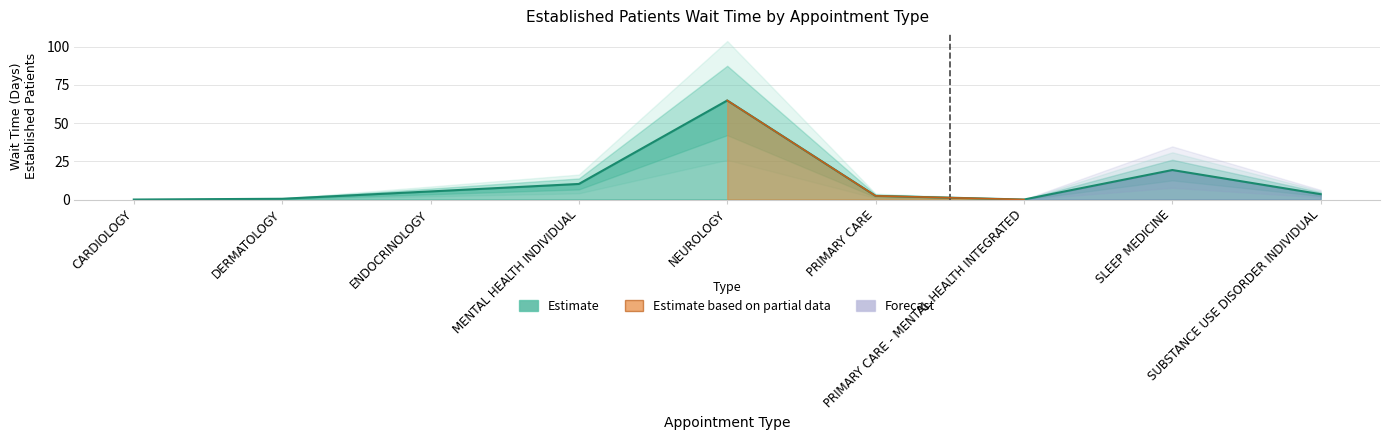

Reading left to right, what are all the values shown in this chart?

CARDIOLOGY=0.0	DERMATOLOGY=0.5	ENDOCRINOLOGY=5.3	MENTAL HEALTH INDIVIDUAL=10.2	NEUROLOGY=64.8	PRIMARY CARE=2.4	PRIMARY CARE - MENTAL HEALTH INTEGRATED=0.0	SLEEP MEDICINE=19.3	SUBSTANCE USE DISORDER INDIVIDUAL=3.5